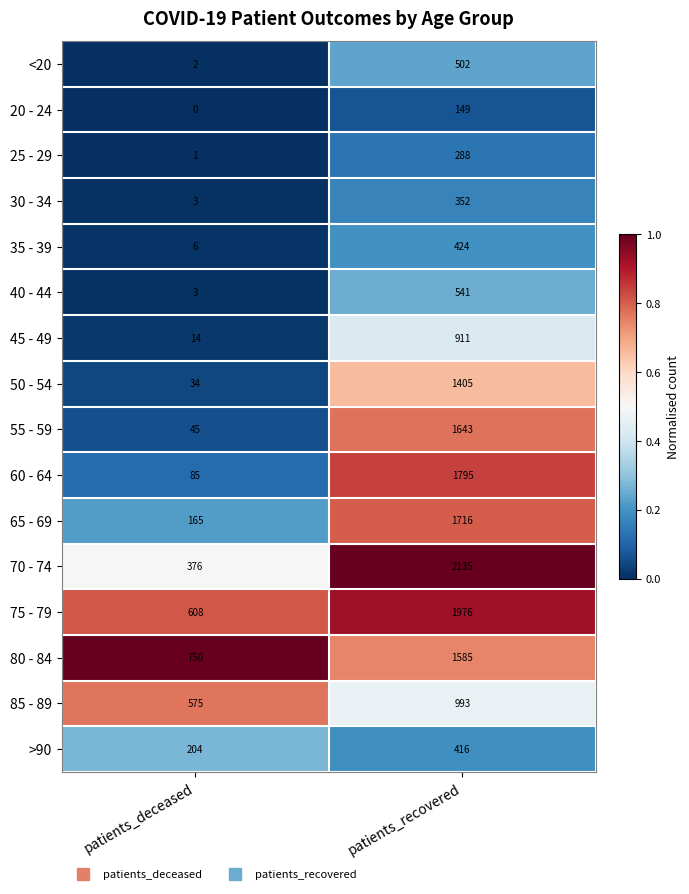

Which series changed the most between patients_deceased and patients_recovered?

70 - 74